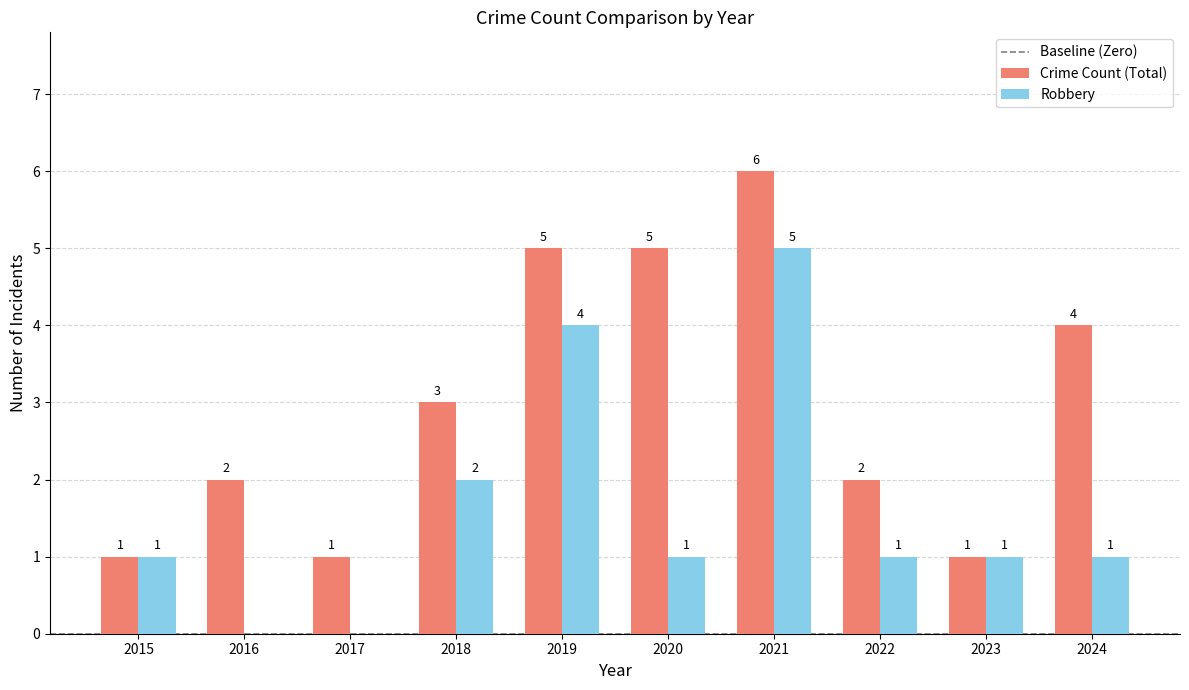

What is the sum of all Crime Count (Total) values?

30